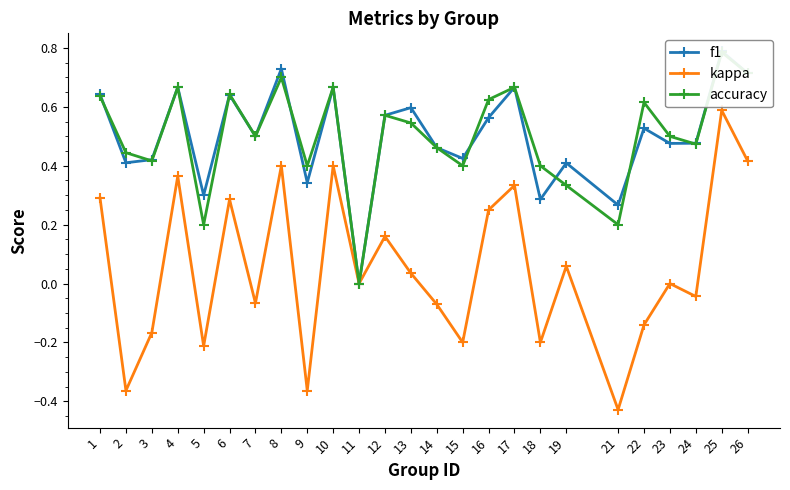

Which series changed the most between 8 and 22?

kappa